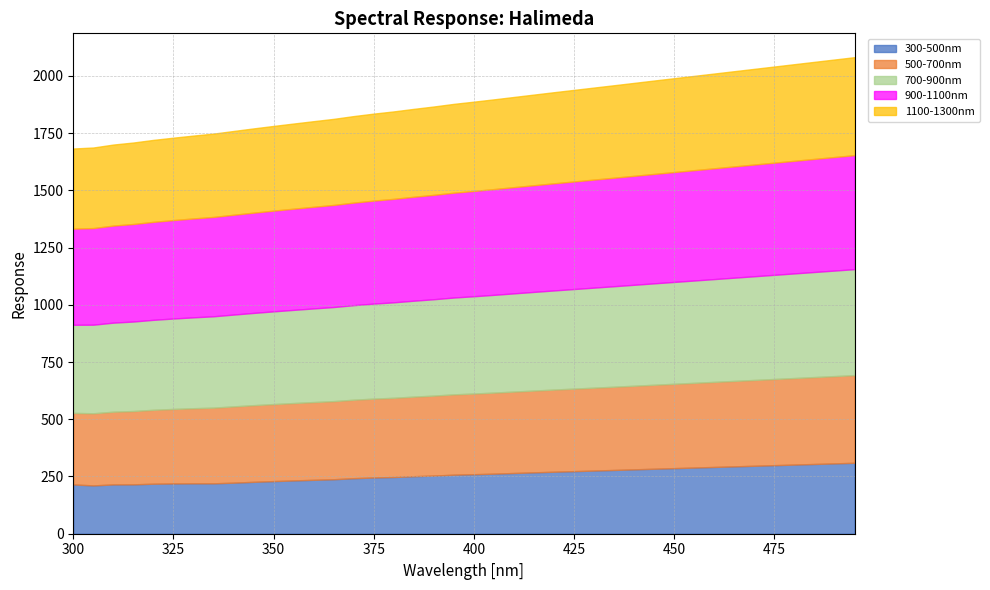

What is the smallest value displayed?

211.1